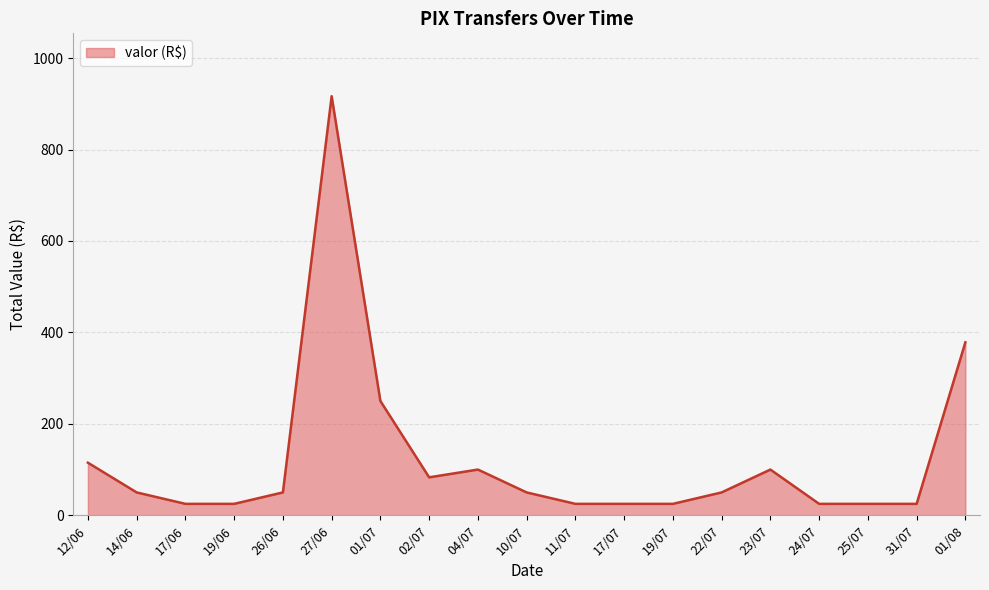

Where is the data nearest to the value 470?

01/08